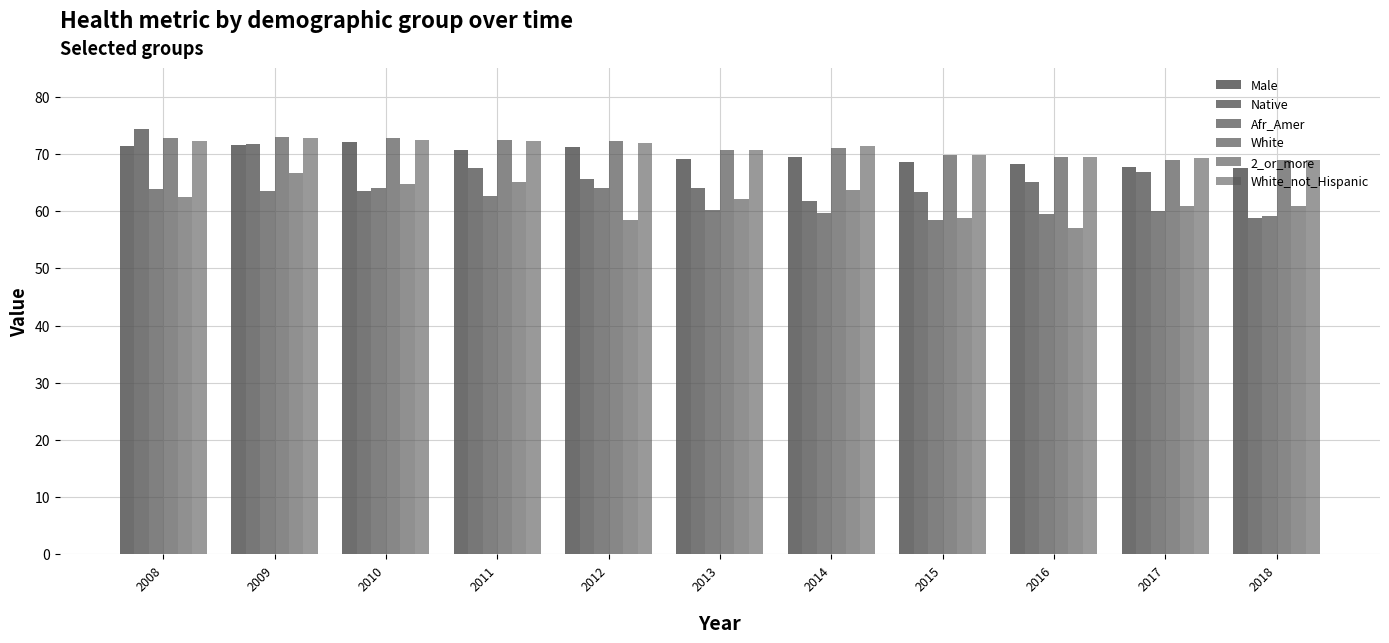

Reading right to left, extract all data points from this chart.

Male: 67.5	67.7	68.2	68.6	69.4	69.1	71.2	70.7	72.0	71.5	71.4
Native: 58.7	66.9	65.1	63.3	61.7	64.1	65.6	67.5	63.5	71.7	74.4
Afr_Amer: 59.1	60.0	59.5	58.5	59.7	60.2	64.1	62.6	64.0	63.5	63.9
White: 69.0	68.9	69.5	69.8	71.0	70.7	72.2	72.4	72.7	73.0	72.8
2_or_more: 60.9	60.8	57.0	58.7	63.7	62.1	58.5	65.0	64.8	66.7	62.4
White_not_Hispanic: 69.0	69.2	69.4	69.8	71.3	70.6	71.9	72.2	72.4	72.7	72.3